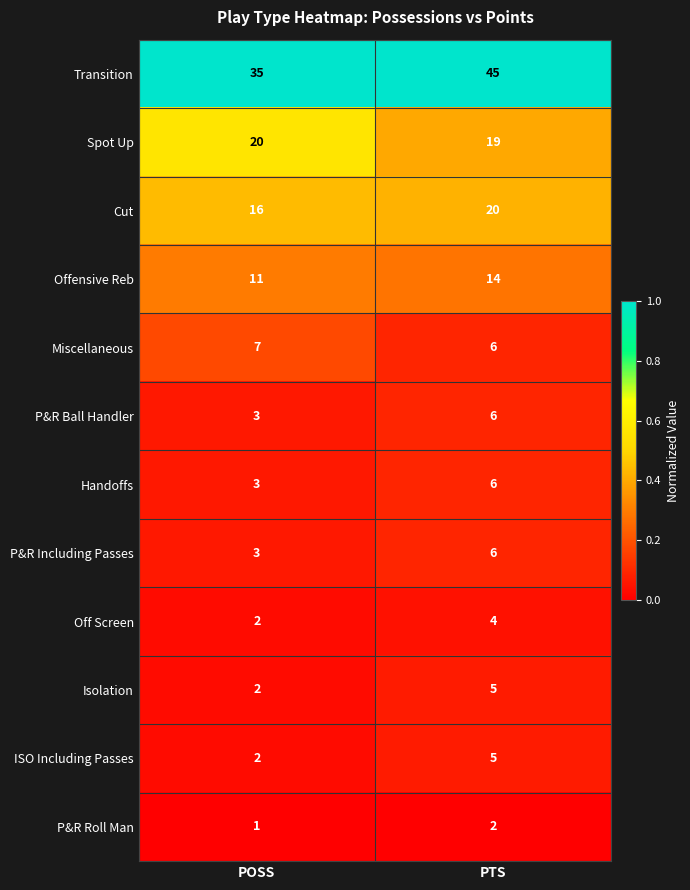

Reading right to left, extract all data points from this chart.

Transition: 45	35
Spot Up: 19	20
Cut: 20	16
Offensive Reb: 14	11
Miscellaneous: 6	7
P&R Ball Handler: 6	3
Handoffs: 6	3
P&R Including Passes: 6	3
Off Screen: 4	2
Isolation: 5	2
ISO Including Passes: 5	2
P&R Roll Man: 2	1